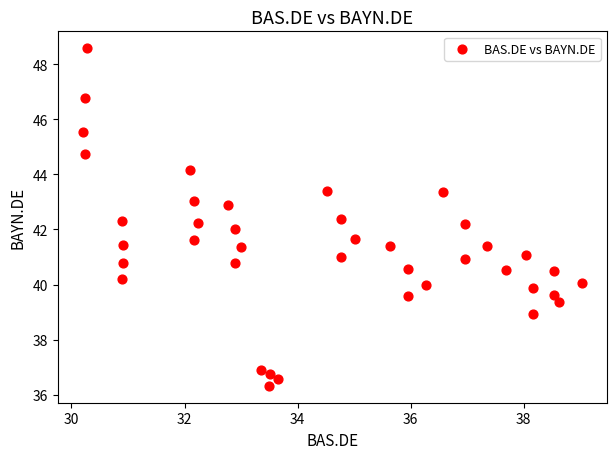

What is the range of Y values (max minus min)?

12.3